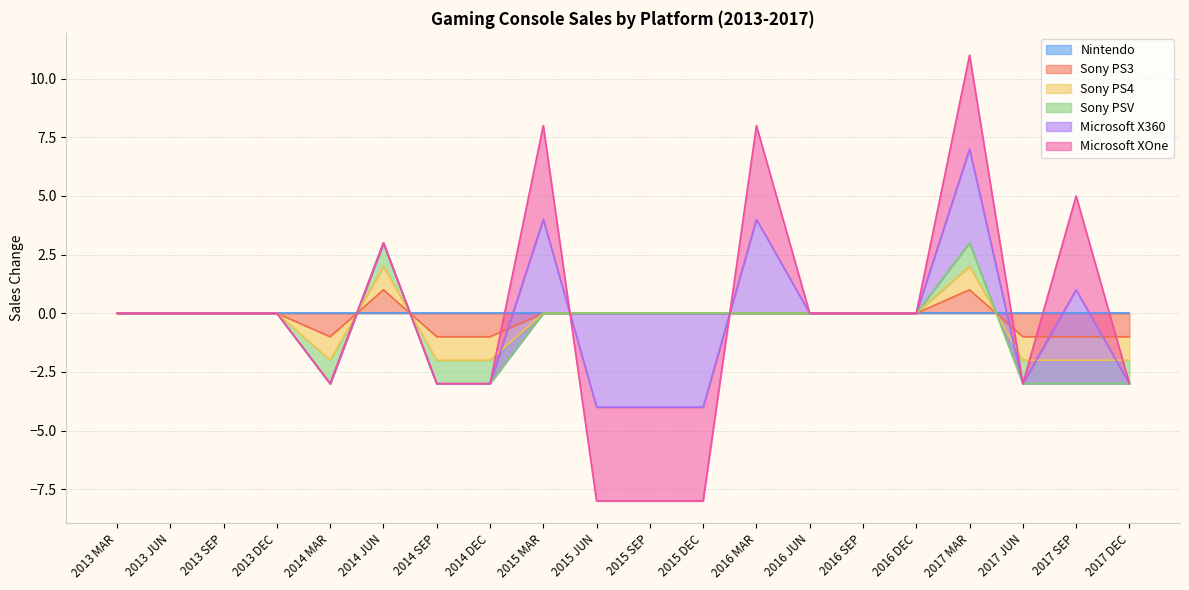

True or false: Sony PS3 has a value of -1 at 2015 SEP.

False